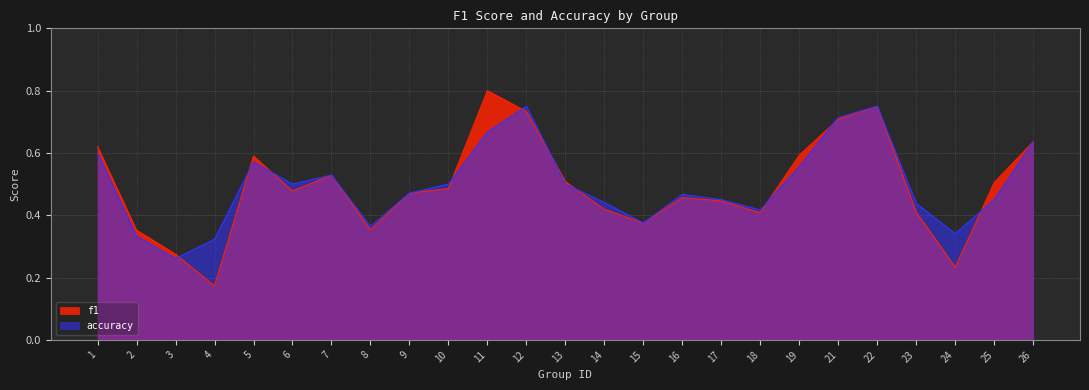

At which category is the sum across all series the highest?

22